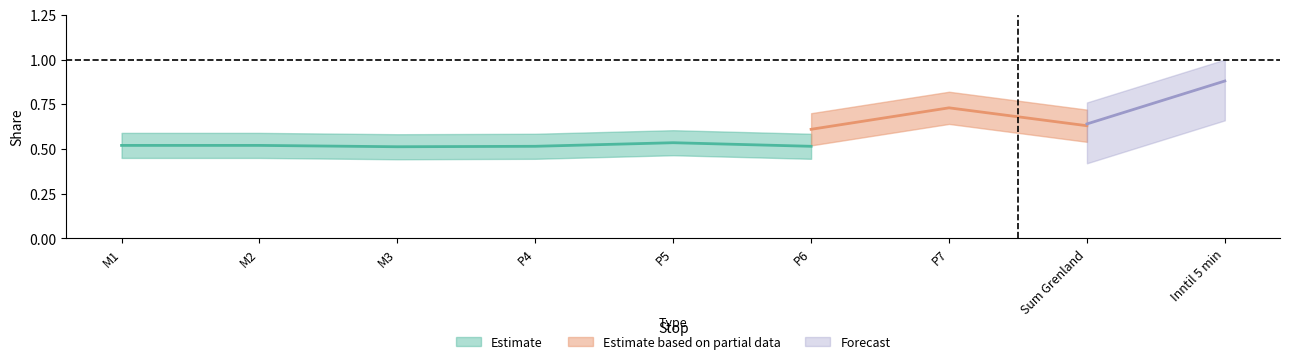

How many data points does each series have?

9